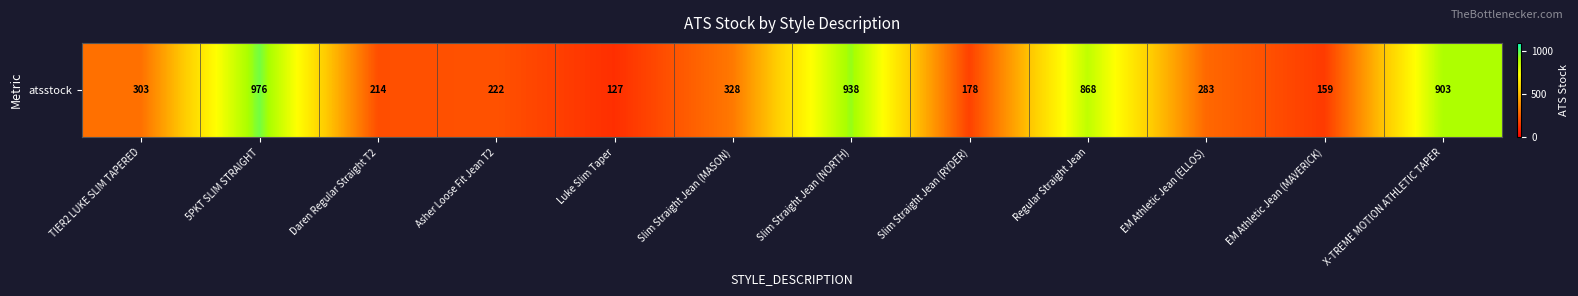

Where is the data nearest to the value 551?

Slim Straight Jean (MASON)